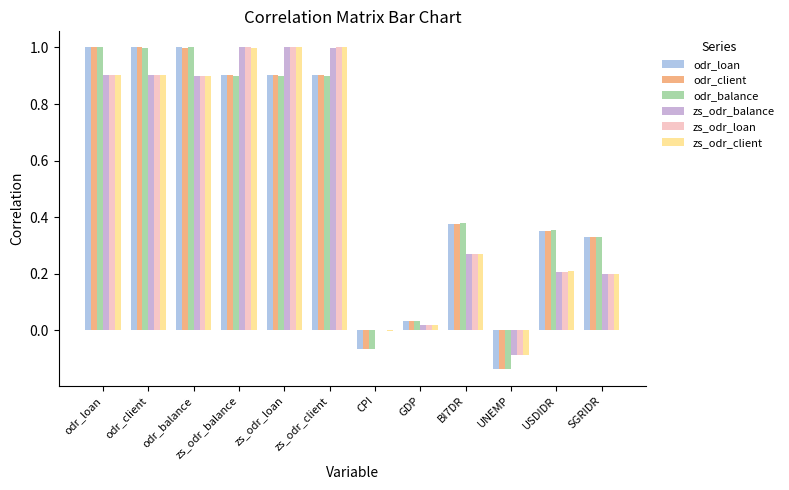

Is the value of odr_loan at BI7DR greater than the value of zs_odr_loan at UNEMP?

Yes